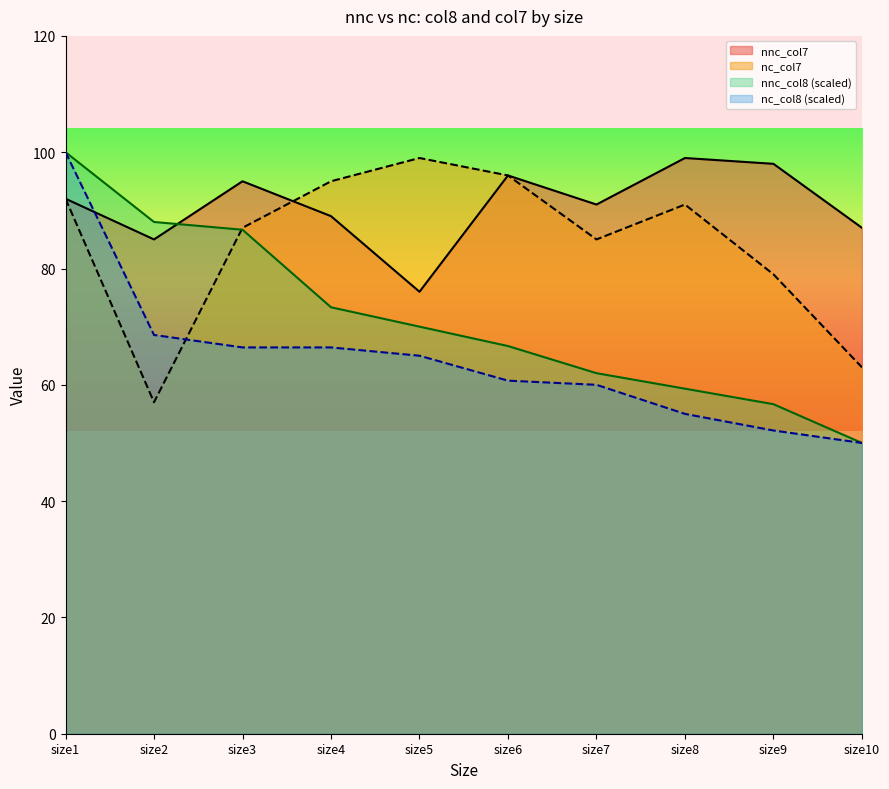

What is the value of the nc_col7 point at the 6th from the left?

96.0